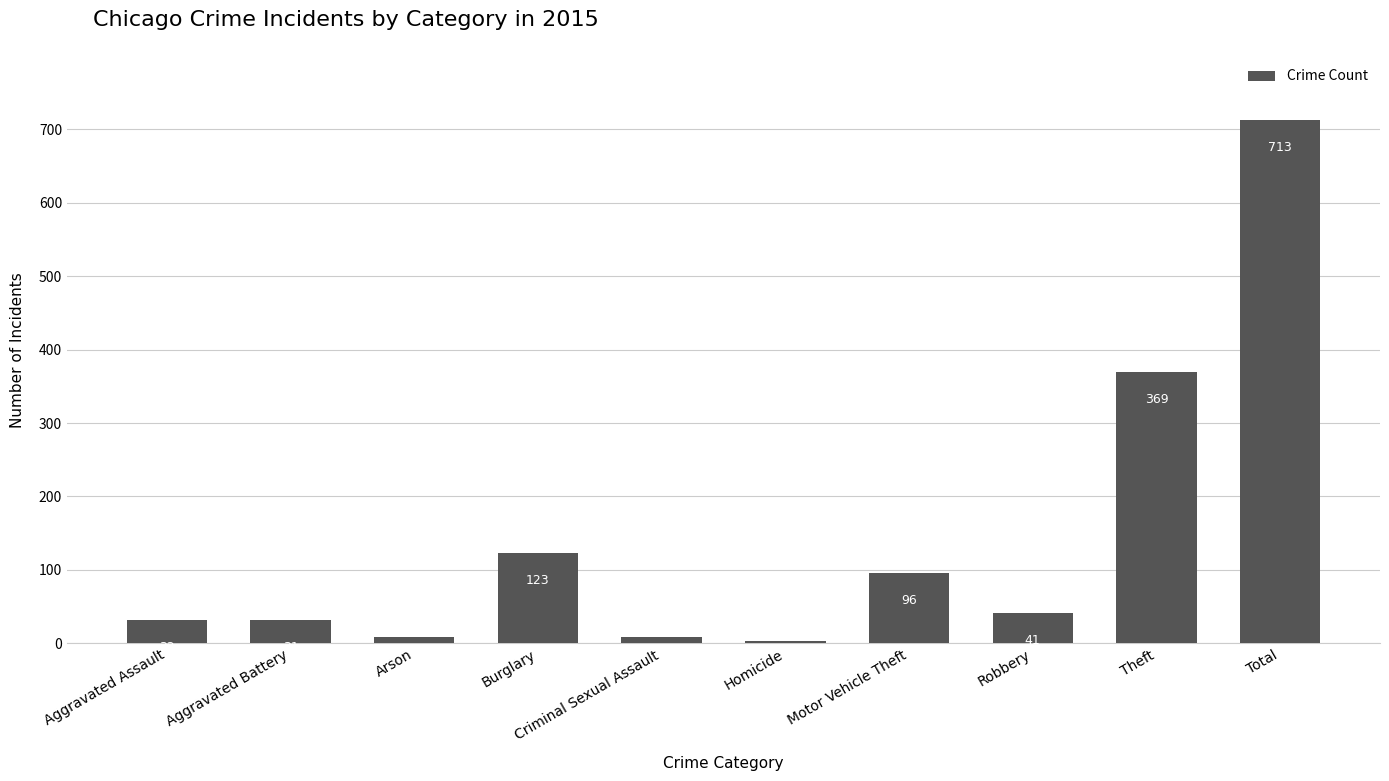

Approximately how many times larger is the value at Criminal Sexual Assault compared to Arson?

1.0